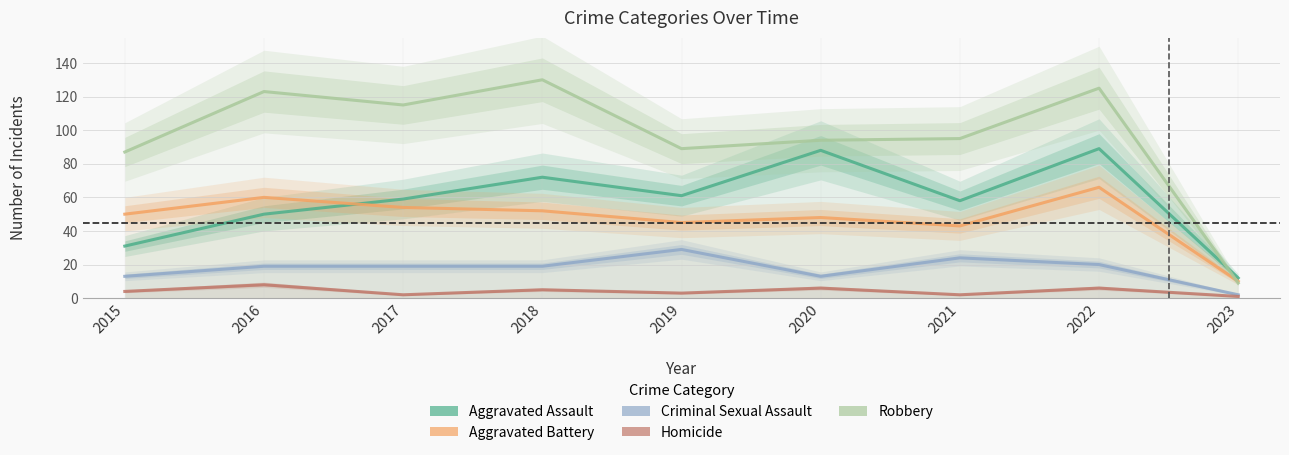

What is the approximate value of Homicide at 2021?

2